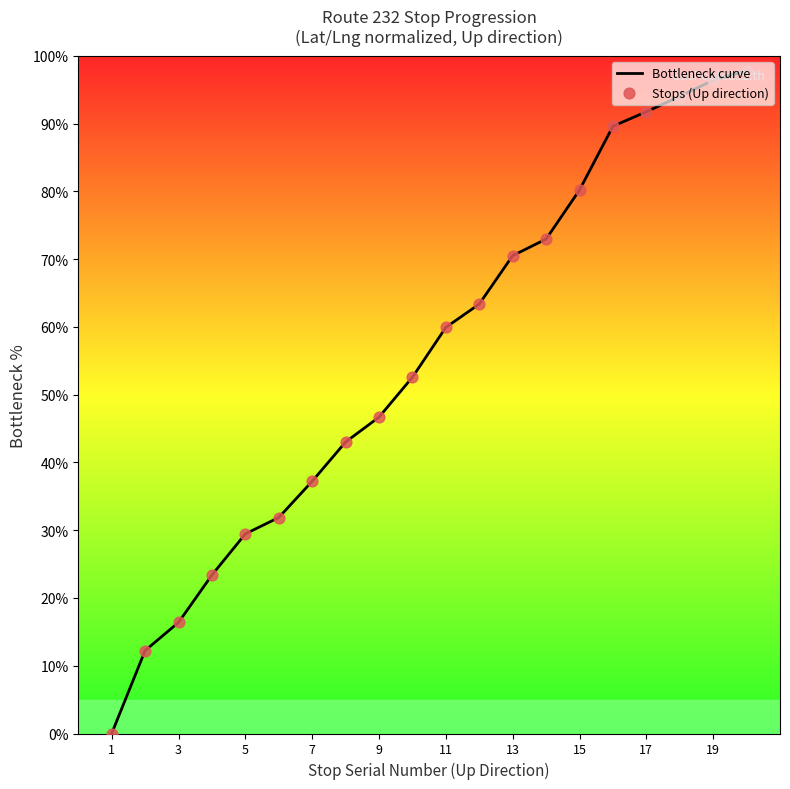

What is the difference between the maximum and minimum values?

97.8